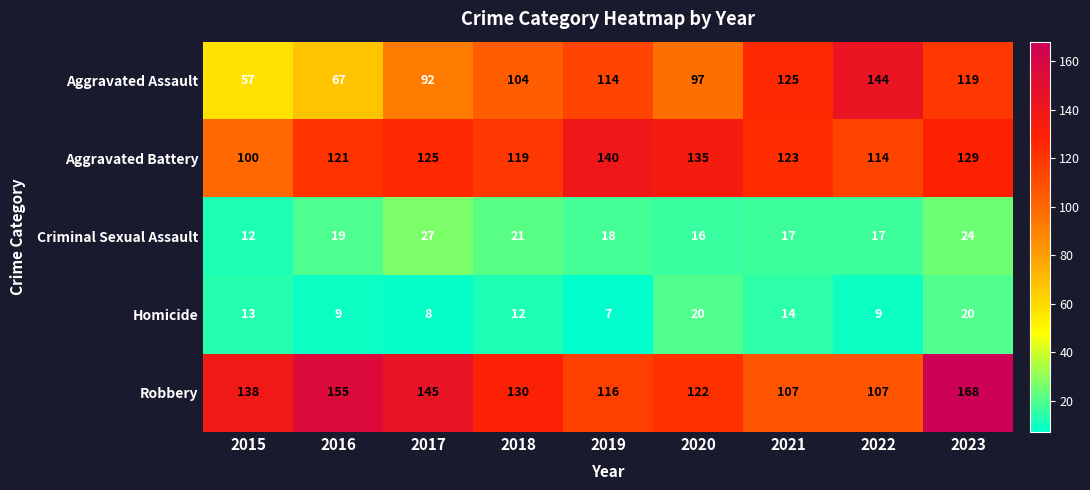

Where is Homicide nearest to the value 13?

2015